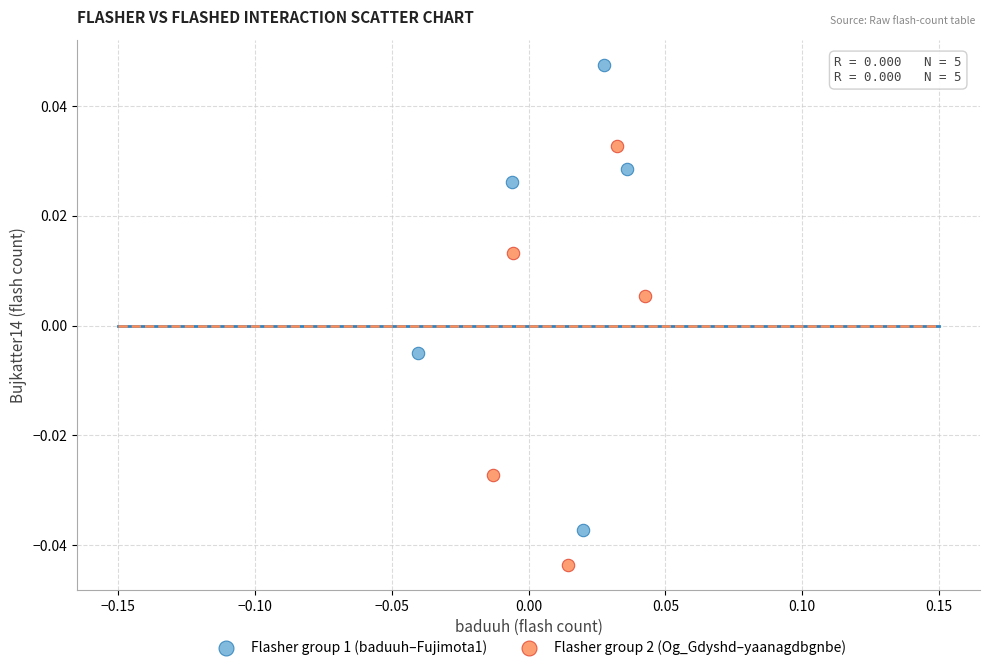

Which series contains the lowest Y value?

Flasher group 2 (Og_Gdyshd–yaanagdbgnbe)